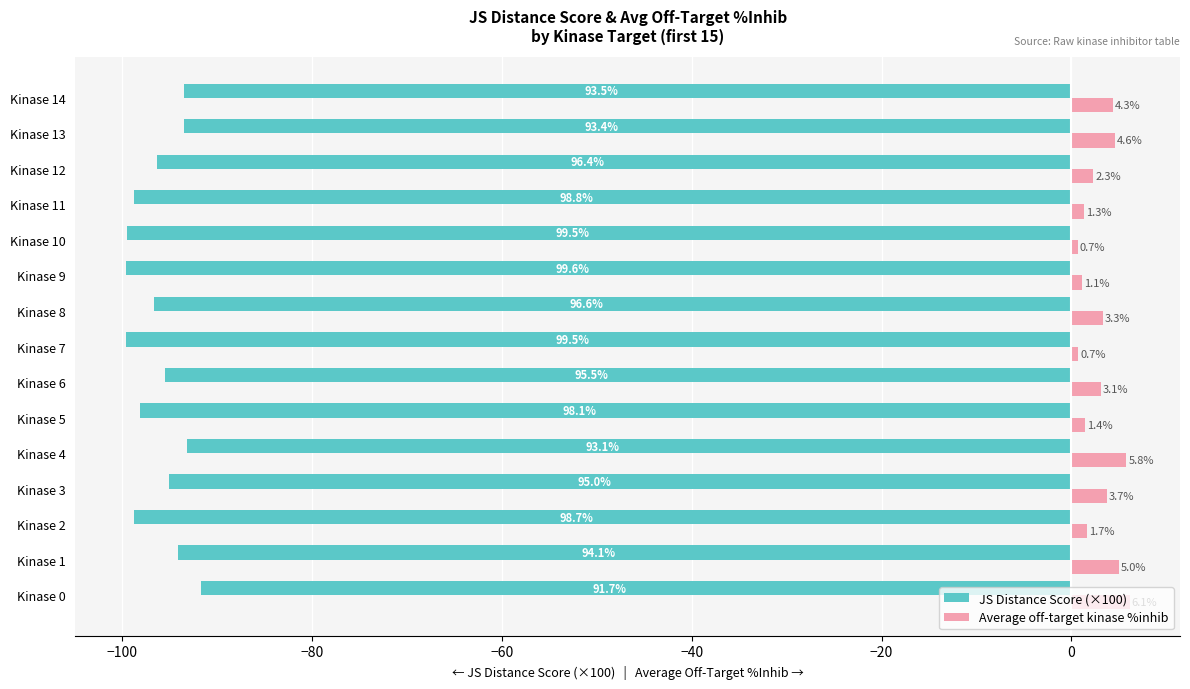

Which series has the largest total across all categories?

Average off-target kinase %inhib